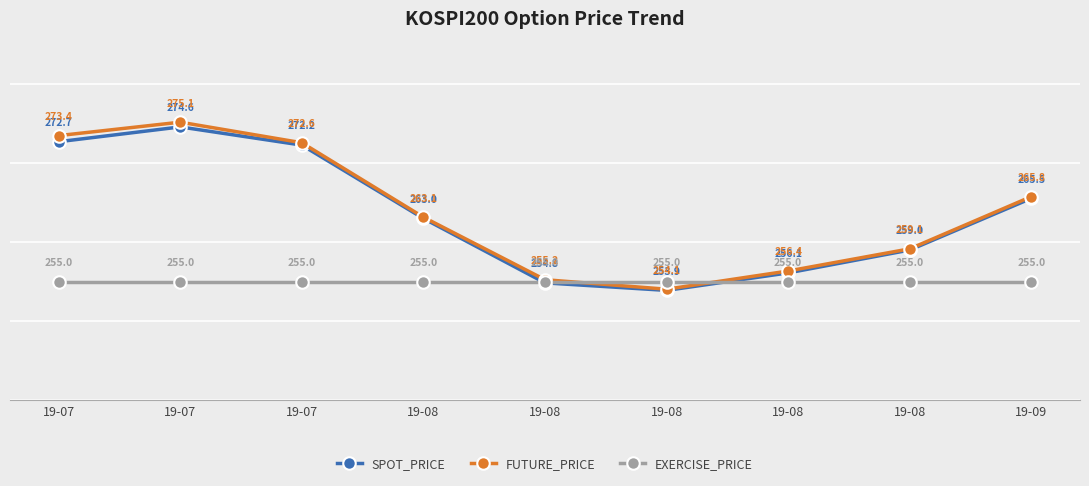

Is it true that FUTURE_PRICE equals 475.2 at 19-09?

False